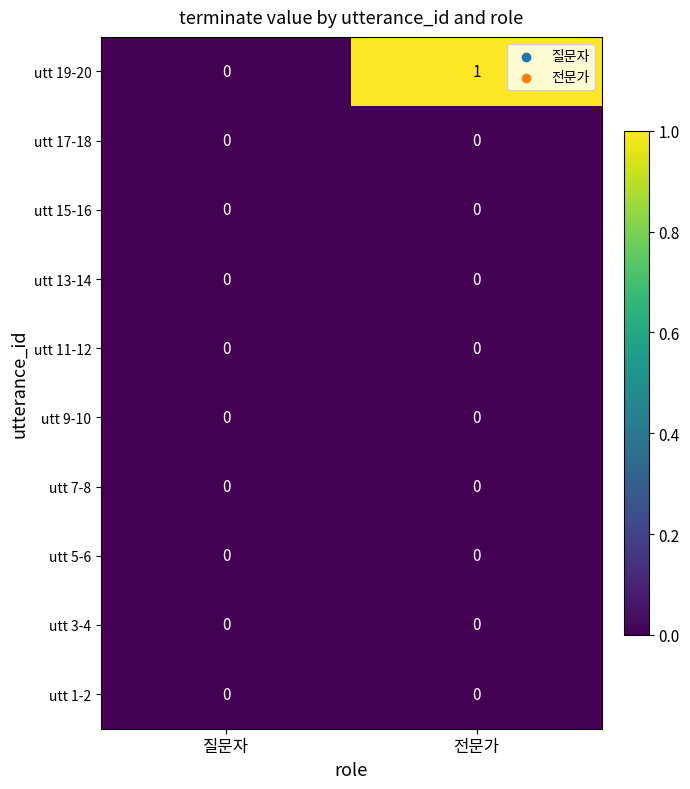

At which category does the chart reach its peak across all series?

전문가